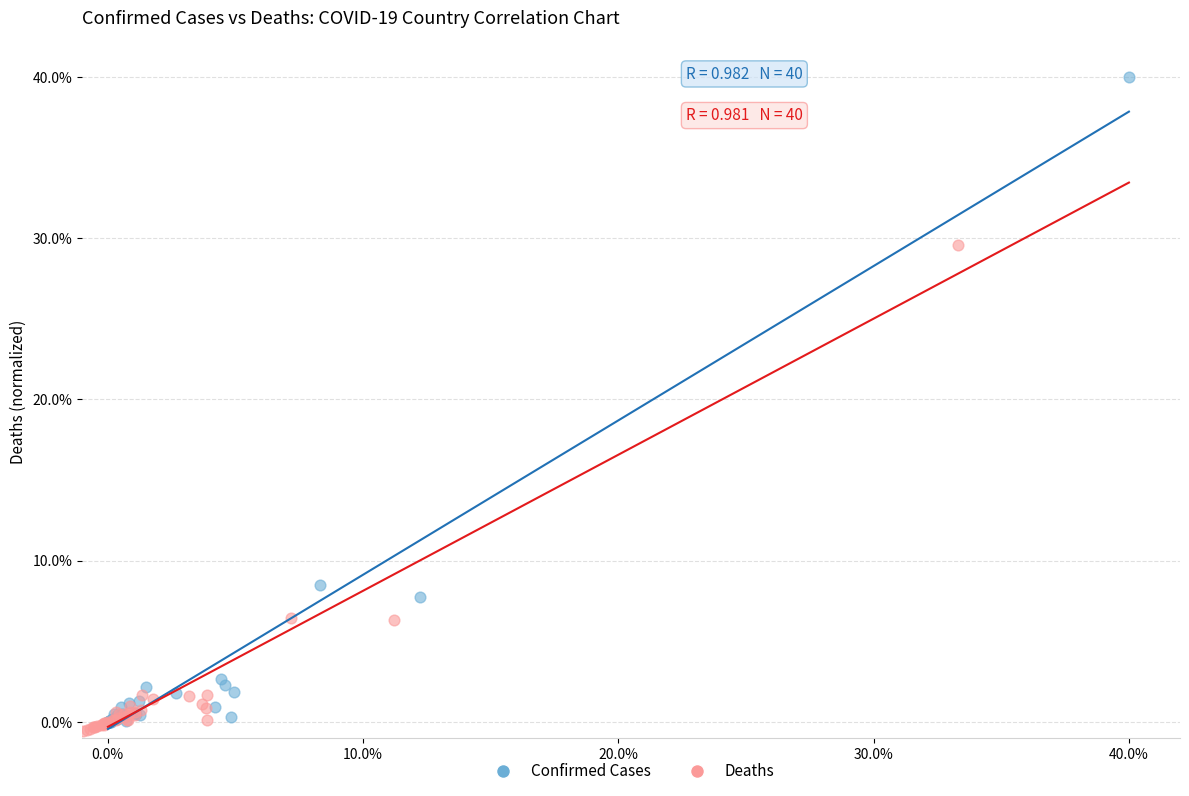

Which series reaches the maximum Y coordinate?

Confirmed Cases